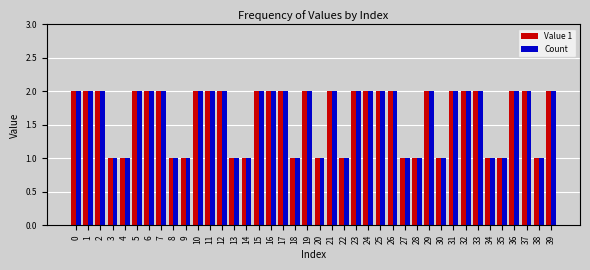

What is the sum of all Count values?

65